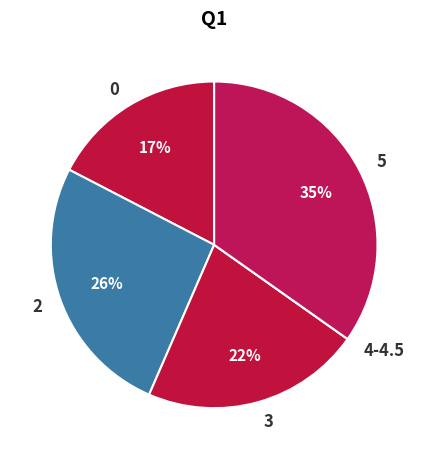

The 3 slice represents 22% of the pie. True or false?

True